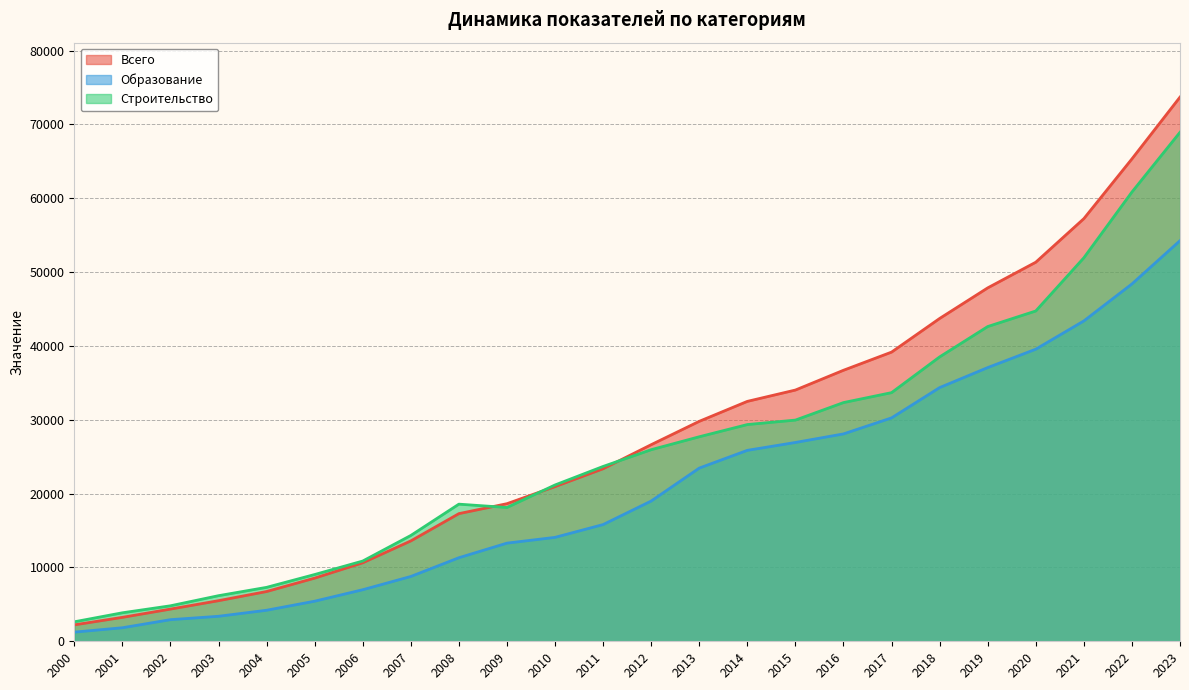

At which label is Образование closest to 27751?

2016